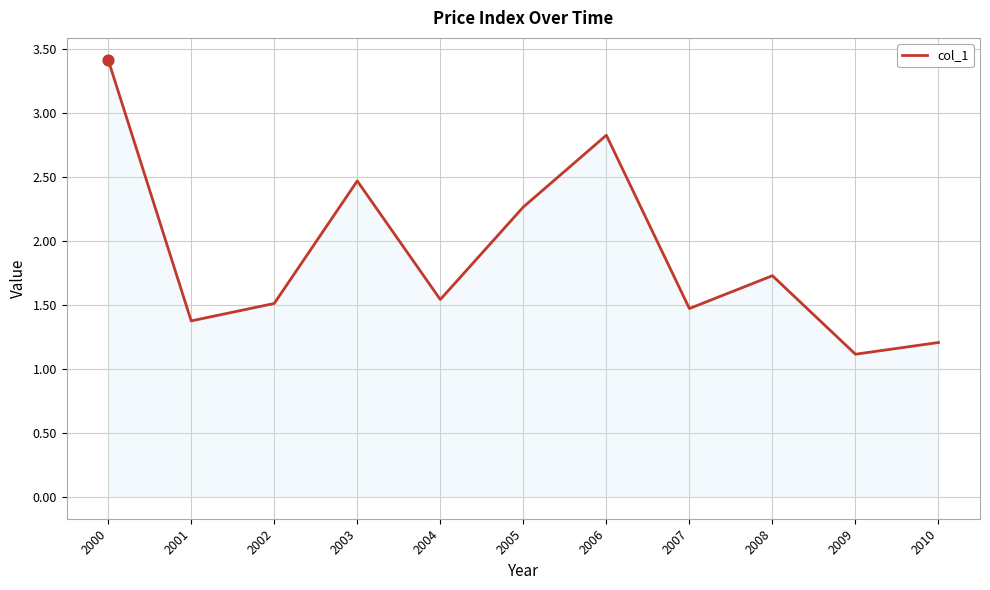

Between 2002 and 2007, which is larger?

2002